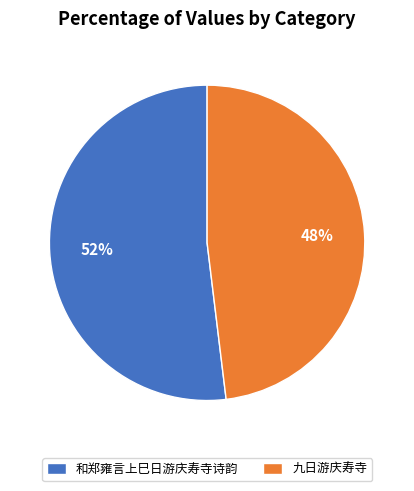

To the nearest percent, what percentage of the pie is 九日游庆寿寺?

48%